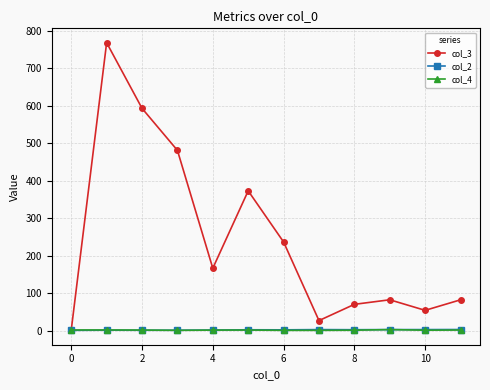

Which series has the widest spread of values?

col_3